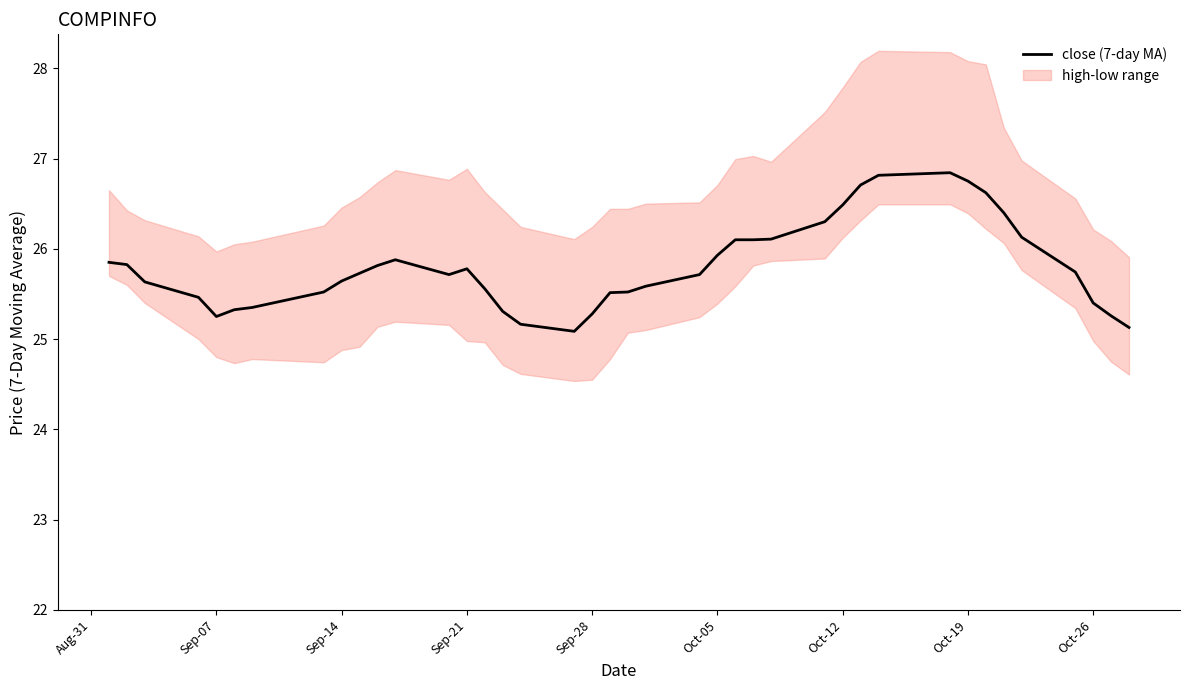

What is the highest value of the close (7-day MA) series?

26.8